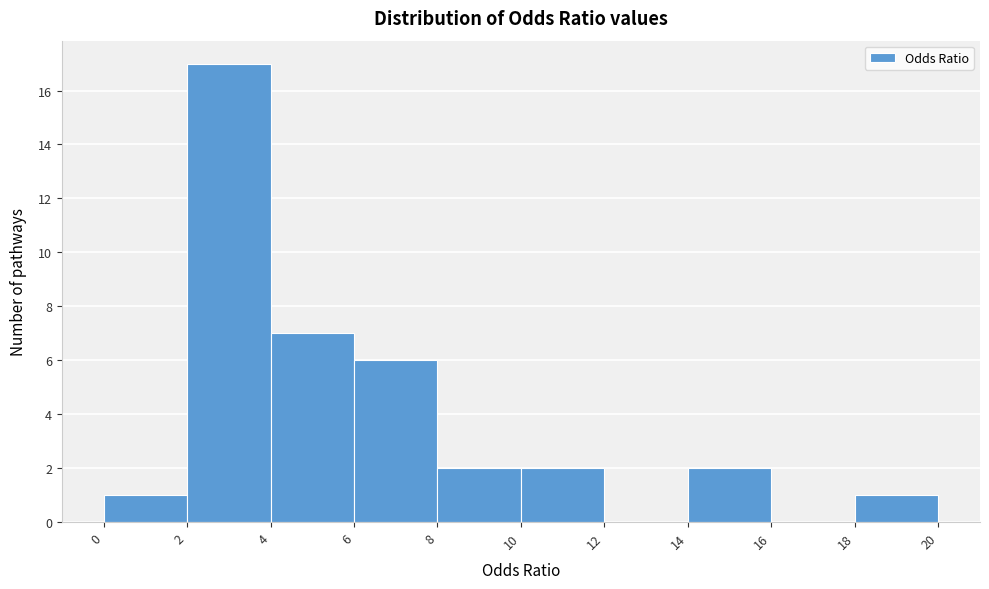

Reading left to right, transcribe this chart: for each bar, give the range it covers on the x-axis and its height. The values are not printed on the chart, so give them approximately, as read against the axis.

0 to 2: 1
2 to 4: 17
4 to 6: 7
6 to 8: 6
8 to 10: 2
10 to 12: 2
12 to 14: 0
14 to 16: 2
16 to 18: 0
18 to 20: 1